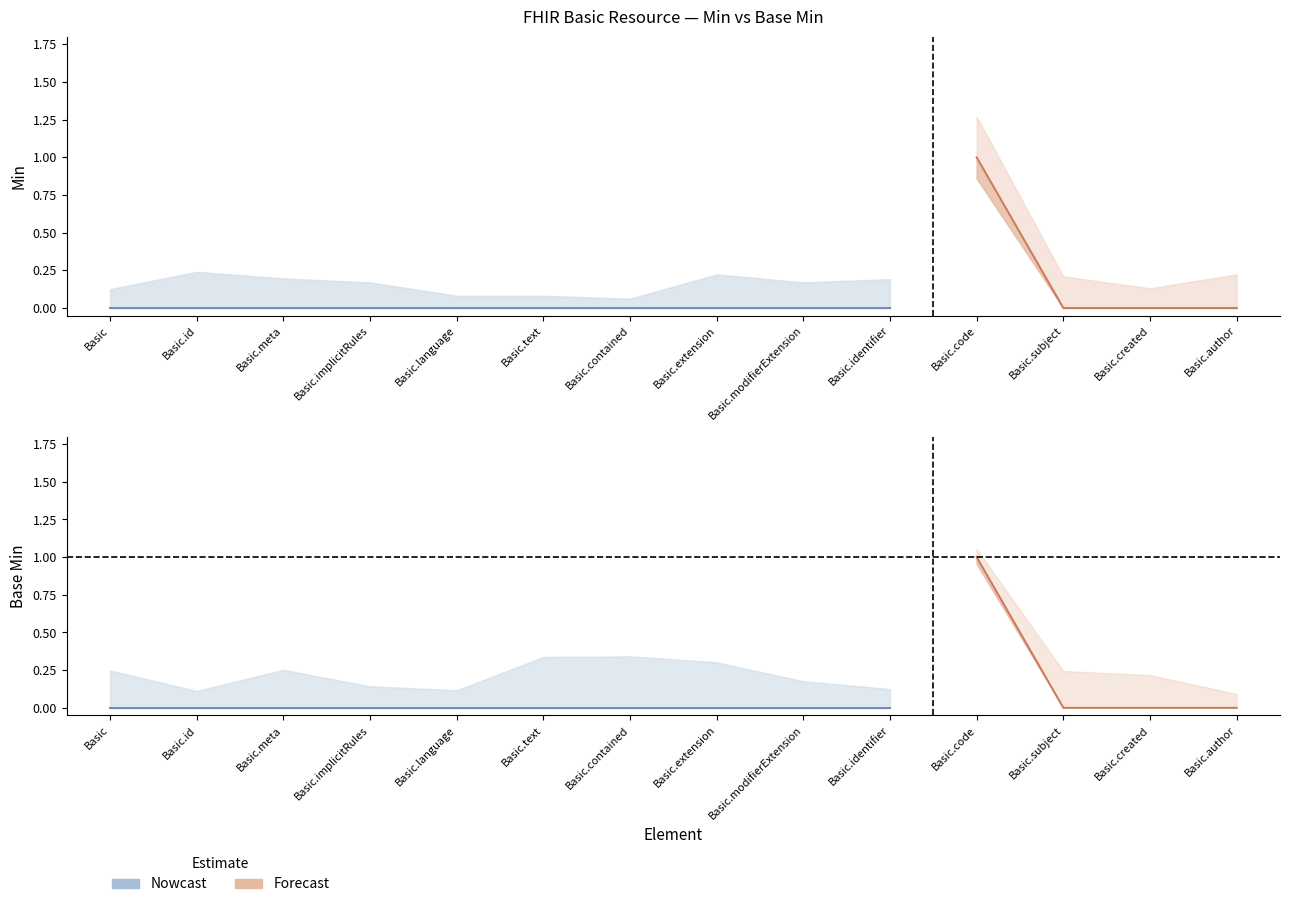

At how many categories does at least one series exceed 0?

1